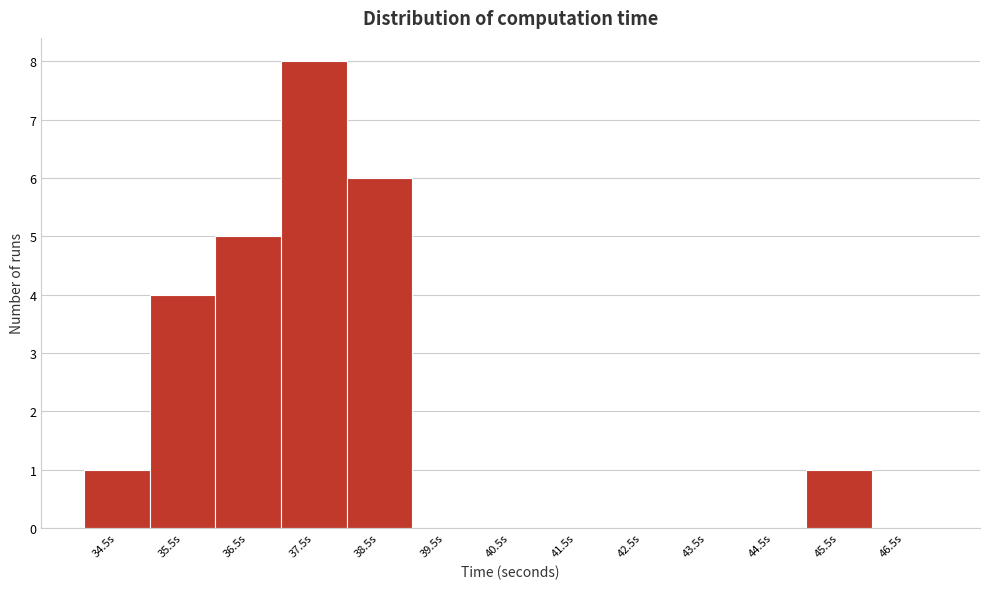

Over which range of the x-axis is the bar tallest?

37 to 38